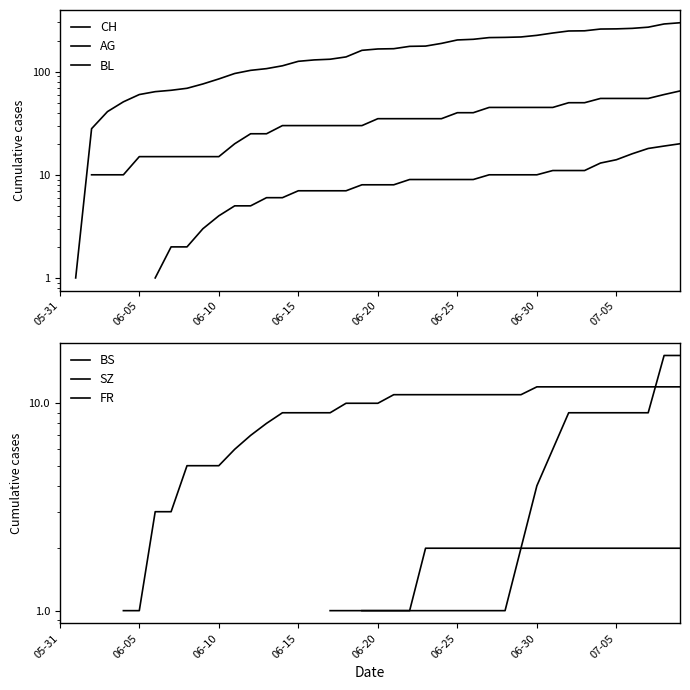

What are all the series names shown in the legend?

CH, AG, BL, BS, SZ, FR